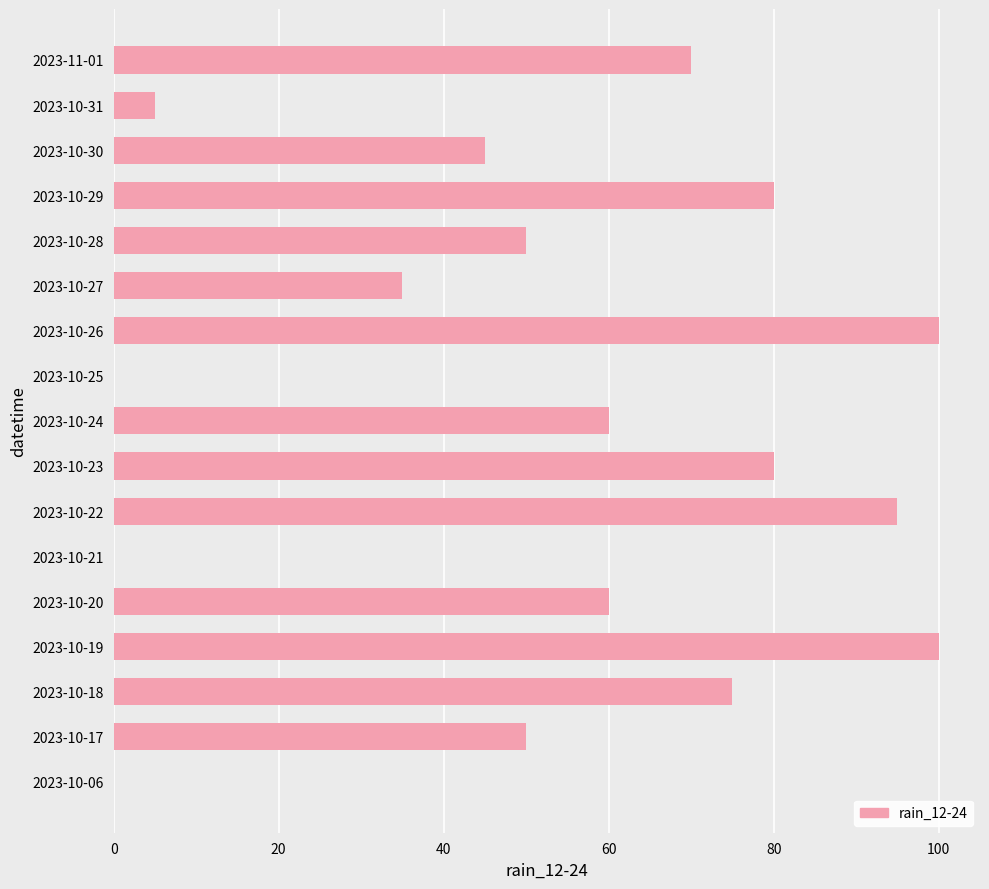

True or false: the data shows 35 at 2023-10-27.

True